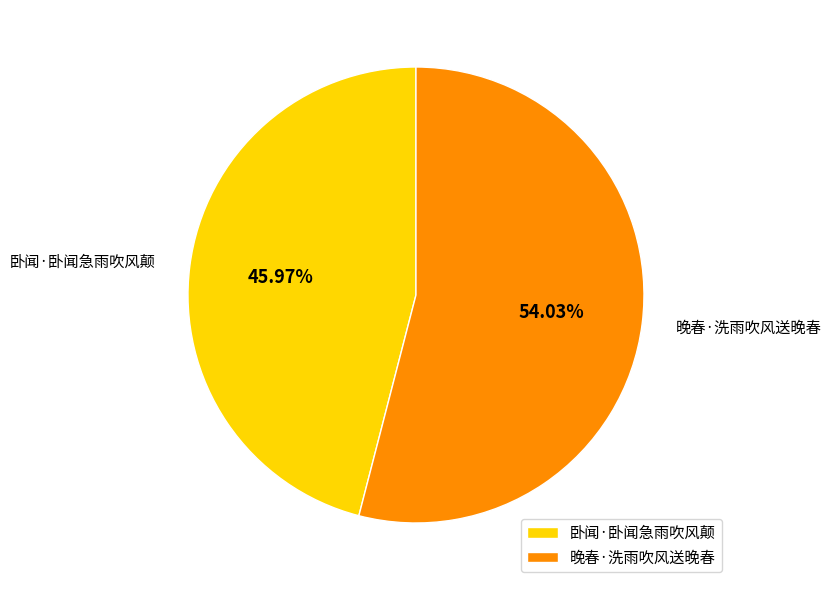

True or false: 晚春·洗雨吹风送晚春 accounts for 54% of the total.

True